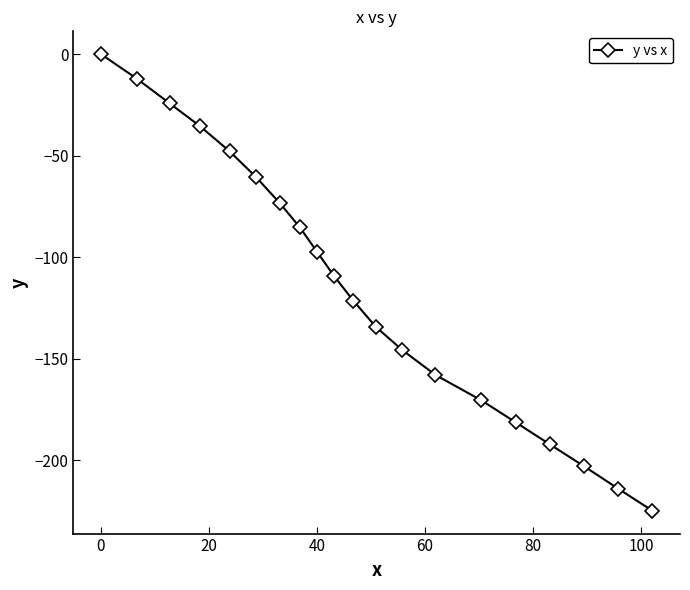

What is the smallest value displayed?

-224.8